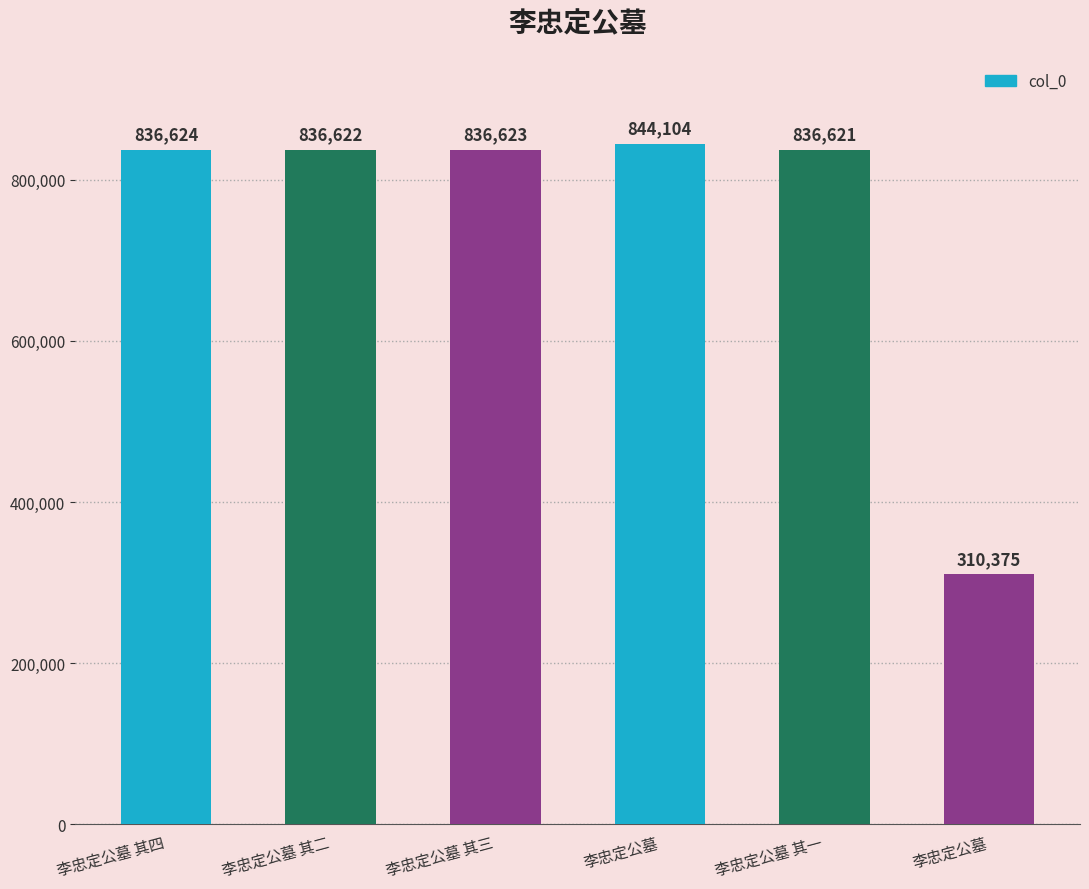

How many data points are less than 836623?

3